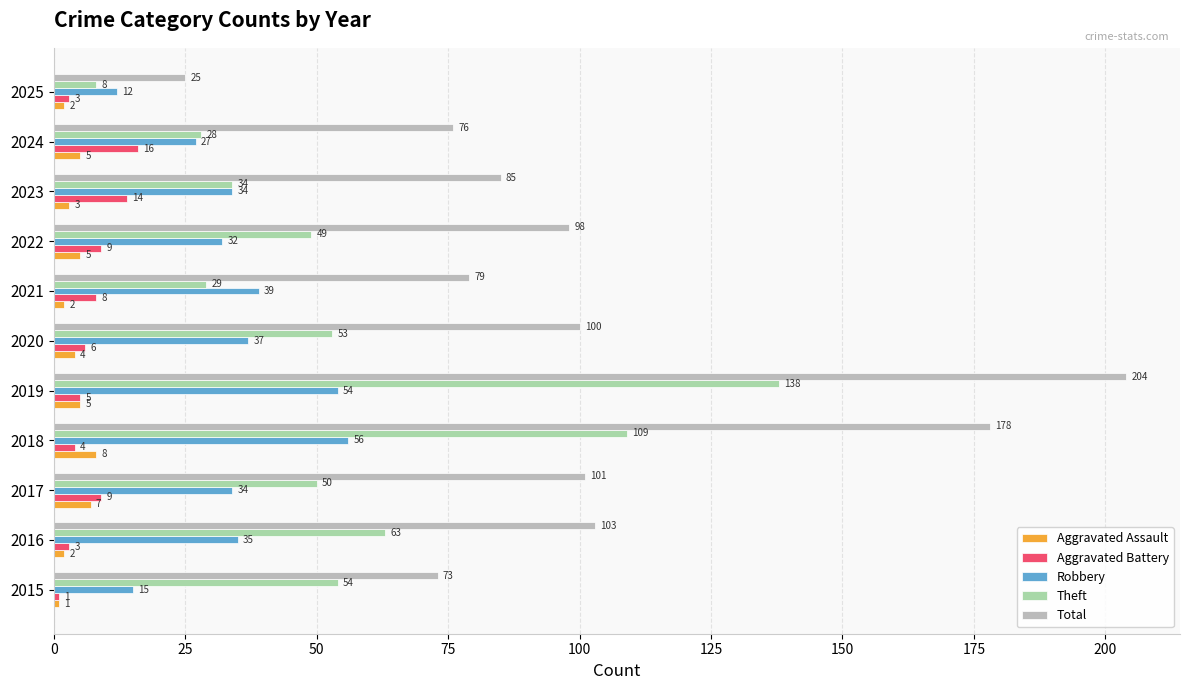

Which series has the widest spread of values?

Total